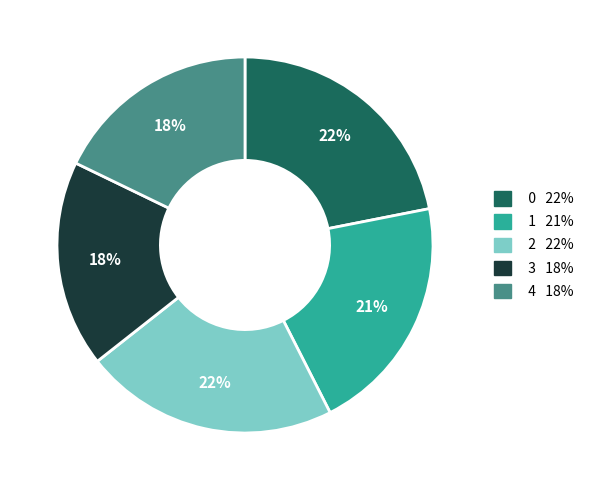

Approximately how many times larger is the value at 3 compared to 1?

0.9